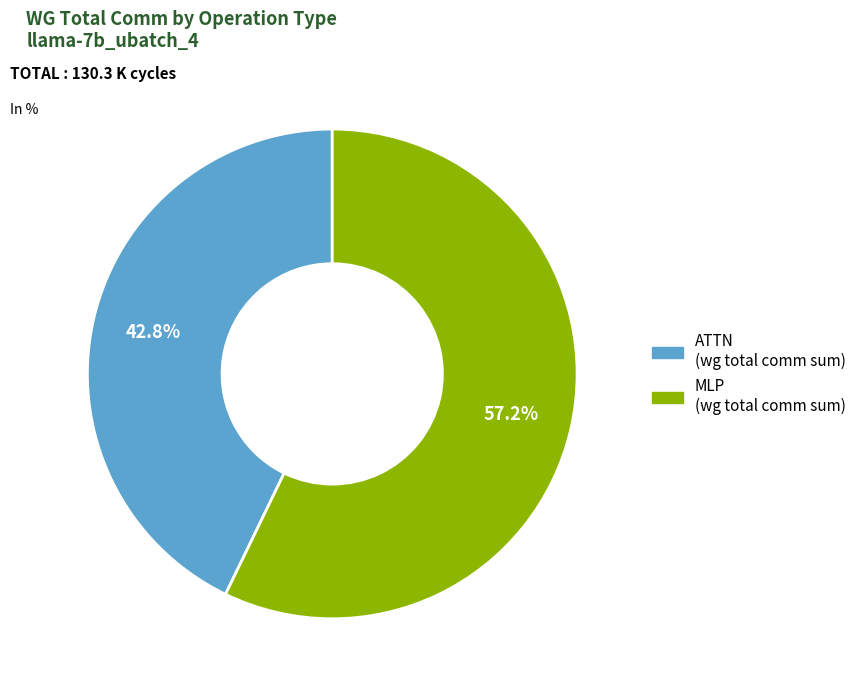

To the nearest percent, what is the difference between the largest and smallest slice percentages?

14%